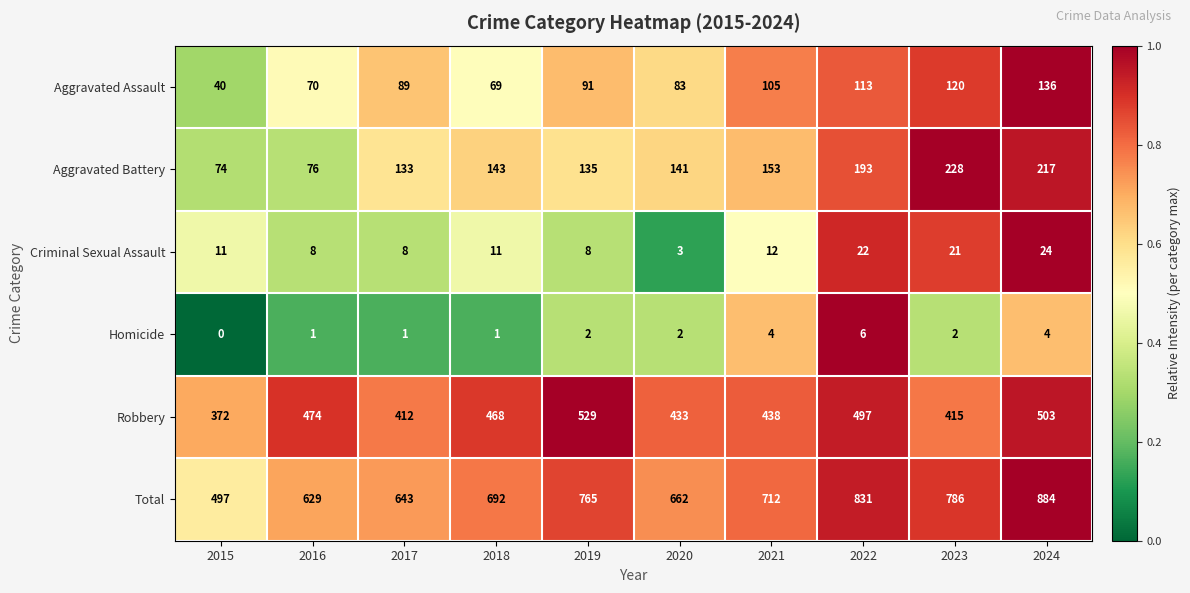

At how many categories does at least one series exceed 0?

10